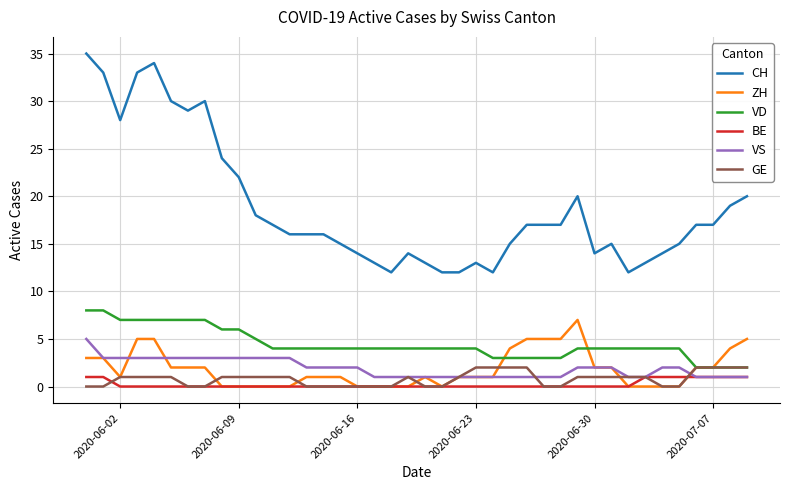

What is the minimum value for CH?

12